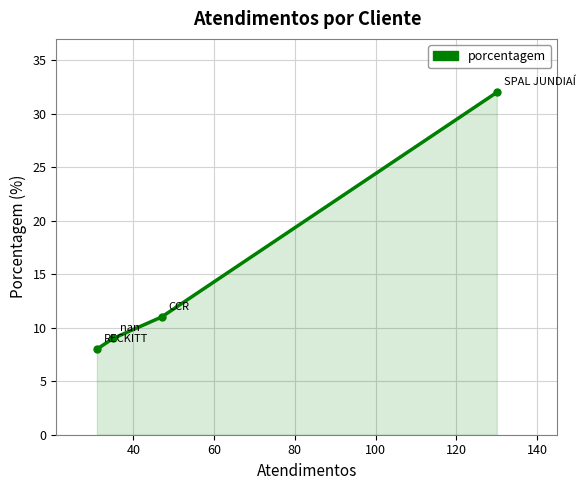

Reading right to left, list all the values displayed in this chart.

32	11	9	8